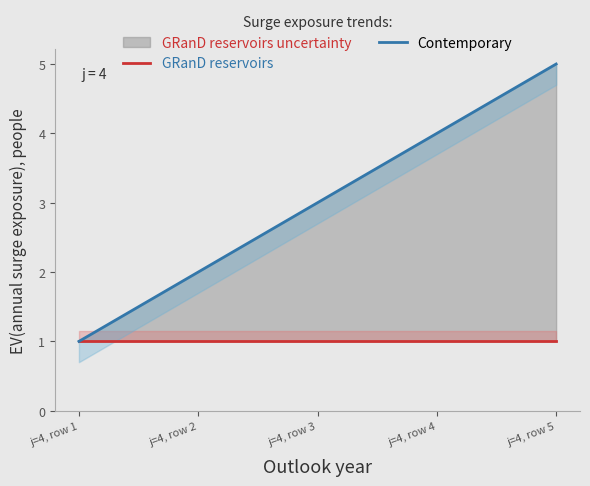

What is the spread (max minus min) of values at j=4, row 3?

2